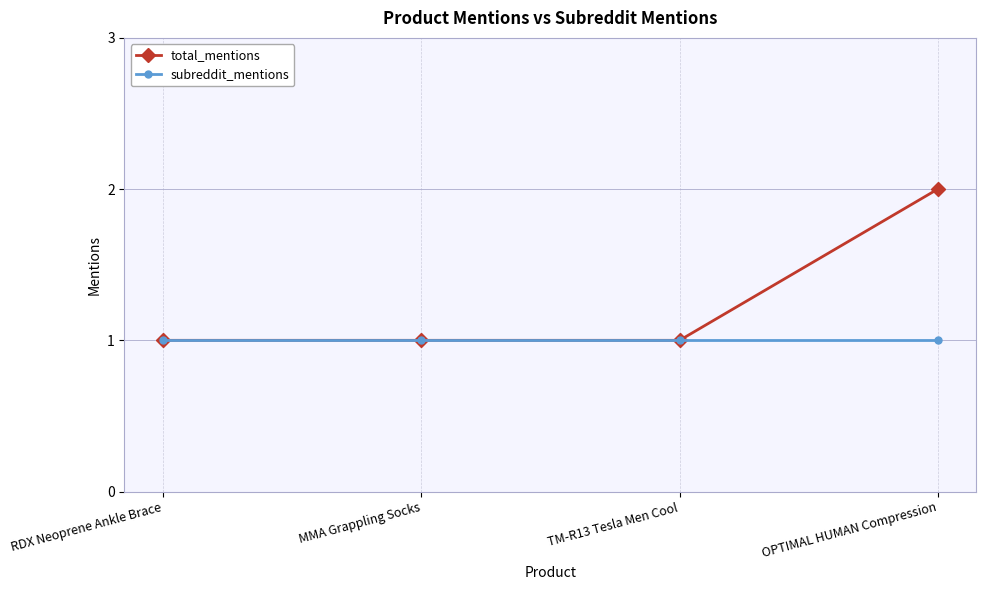

List the series in order of their peak value, highest first.

total_mentions, subreddit_mentions